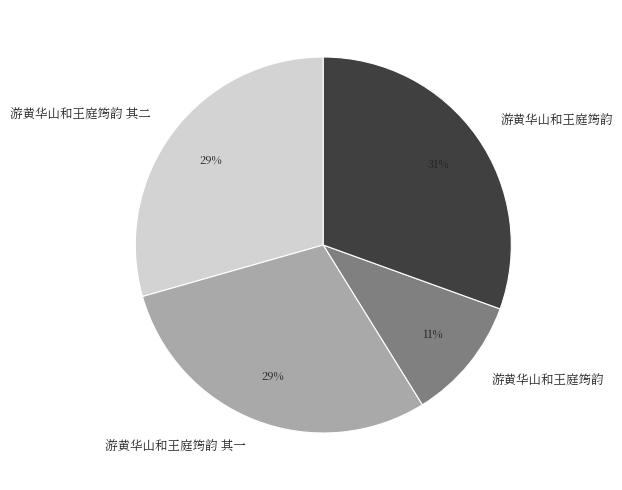

Count the number of slices in the pie.

4